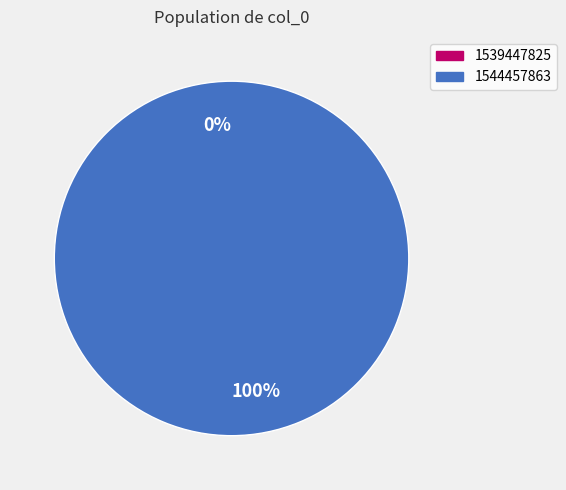

To the nearest percent, what is the difference between the largest and smallest slice percentages?

100%